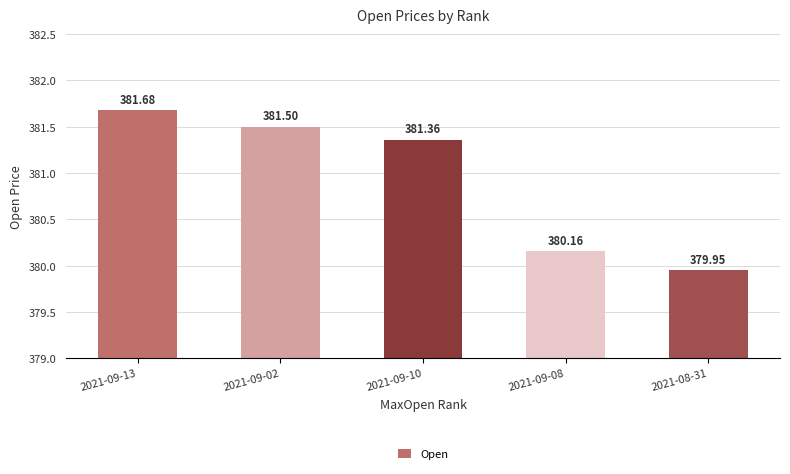

What is the difference between the maximum and minimum values?

1.7